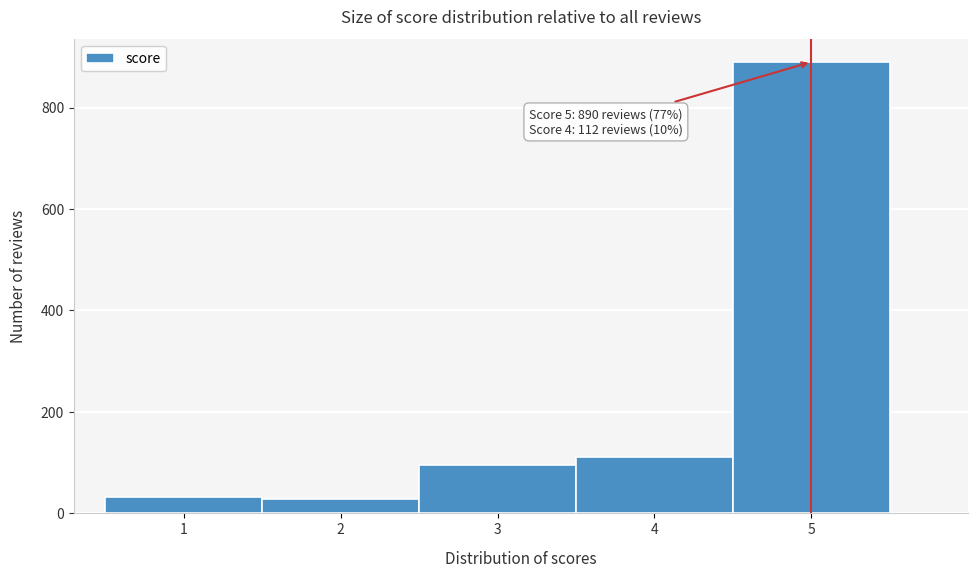

Over which range of the x-axis is the bar tallest?

4.5 to 5.5